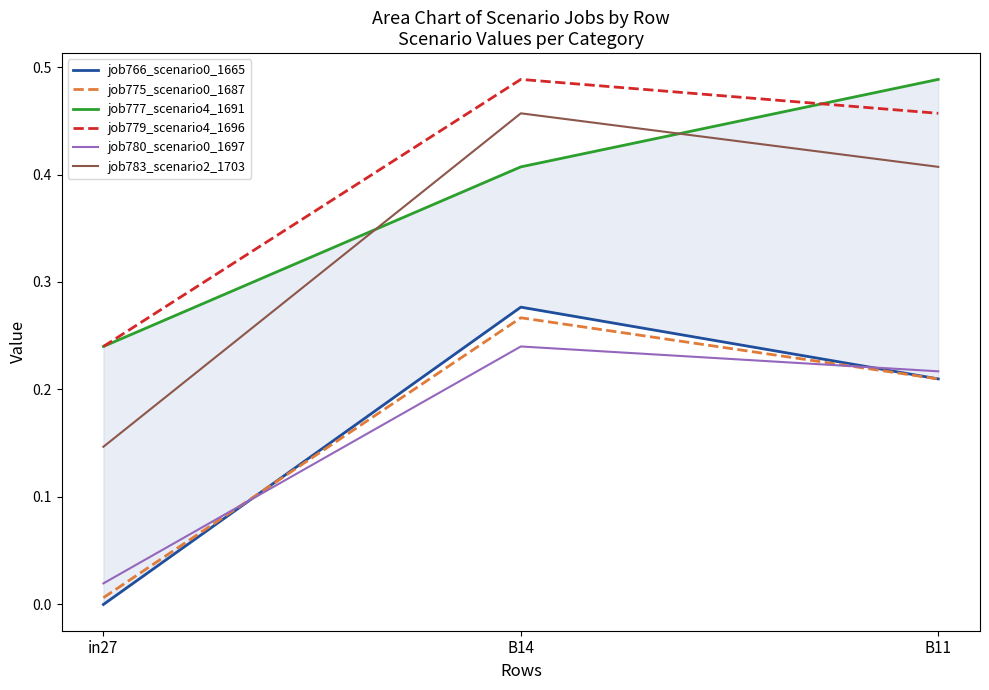

Reading left to right, list all the values displayed in this chart.

job766_scenario0_1665: in27=0.0	B14=0.3	B11=0.2
job775_scenario0_1687: in27=0.0	B14=0.3	B11=0.2
job777_scenario4_1691: in27=0.2	B14=0.4	B11=0.5
job779_scenario4_1696: in27=0.2	B14=0.5	B11=0.5
job780_scenario0_1697: in27=0.0	B14=0.2	B11=0.2
job783_scenario2_1703: in27=0.1	B14=0.5	B11=0.4